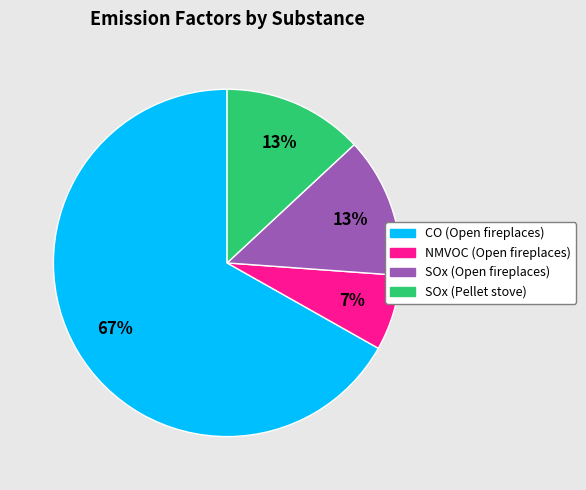

What is the ratio of the value at SOx (Open fireplaces) to the value at NMVOC (Open fireplaces)?

1.9